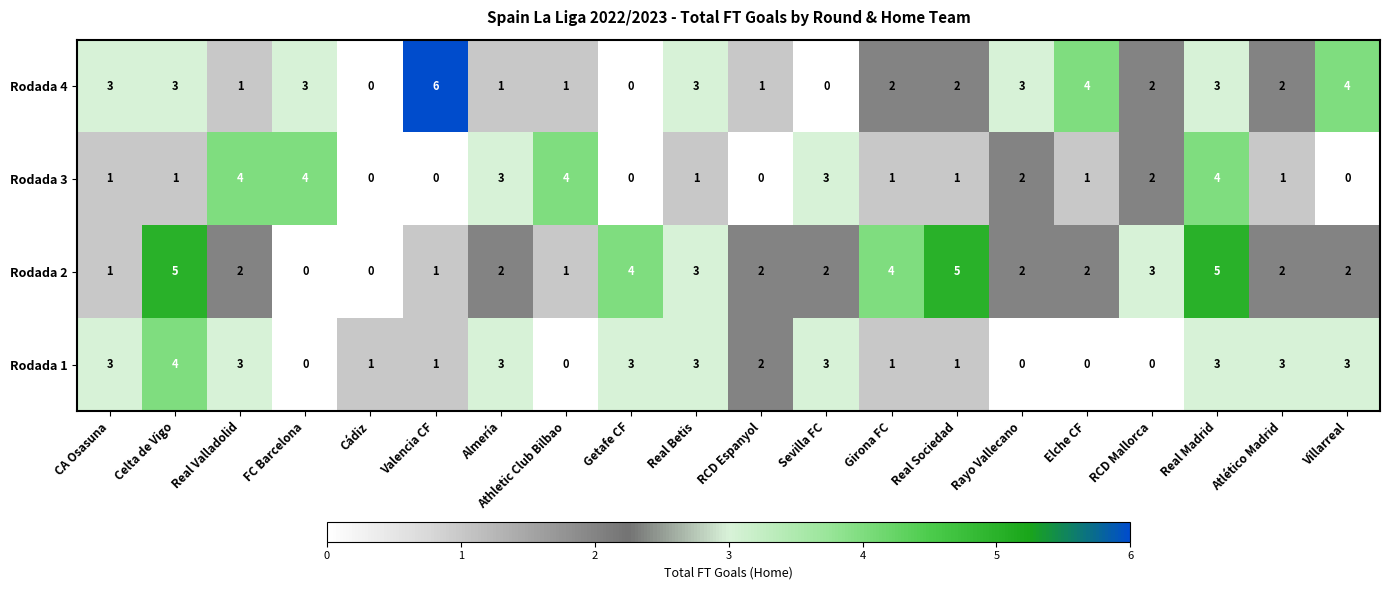

Is it true that Rodada 3 equals 0 at Getafe CF?

True